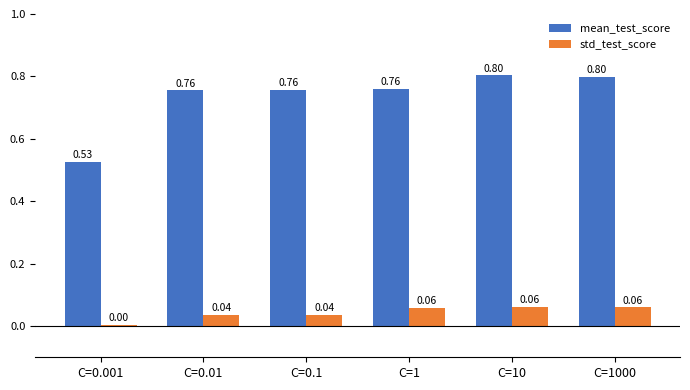

Between C=1 and C=10, which series saw the biggest shift?

mean_test_score